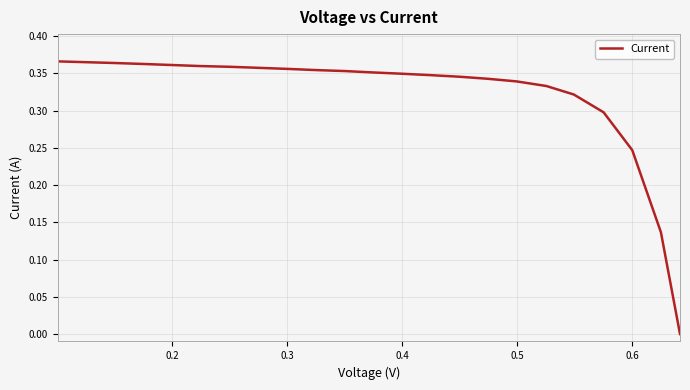

How many lines are shown in the chart?

1